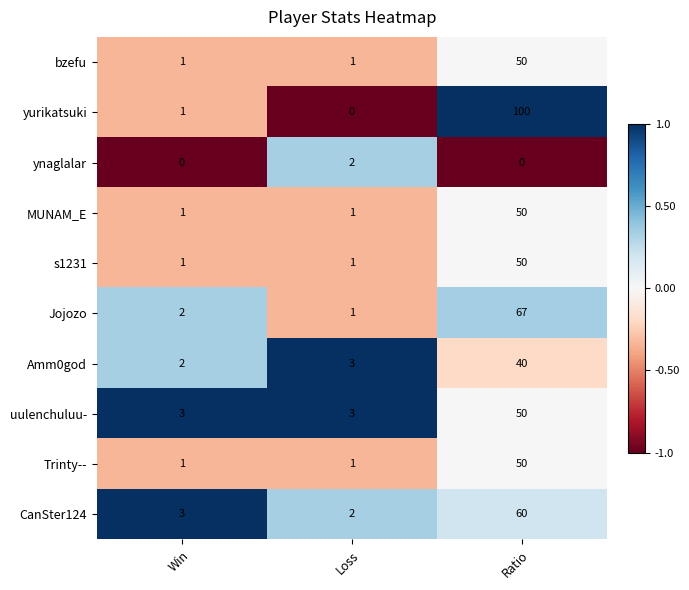

At which category is the sum across all series the highest?

Ratio